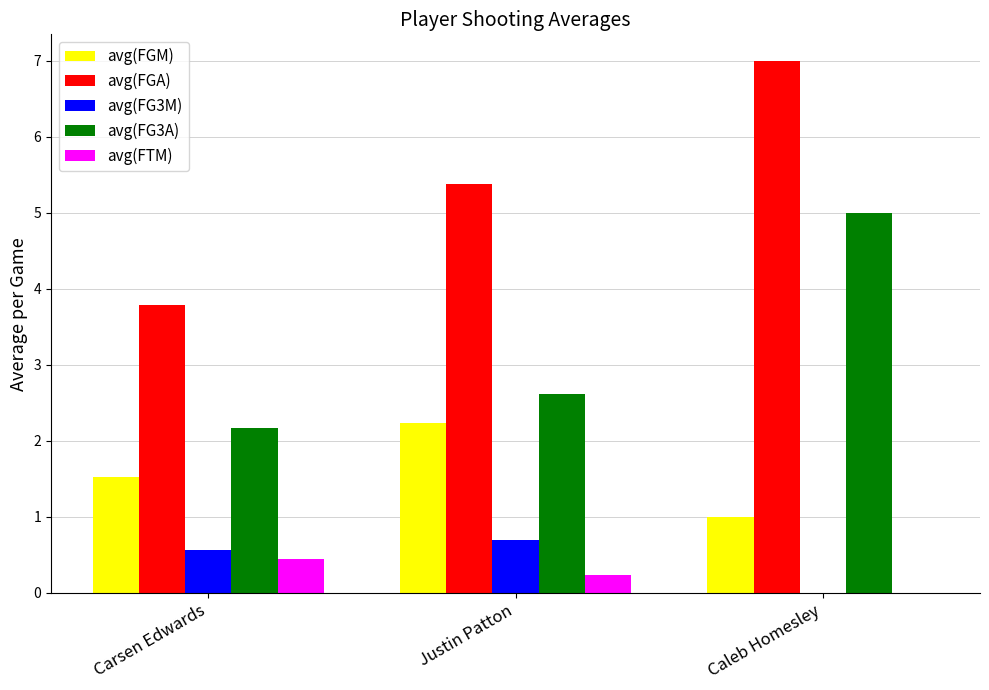

What is the highest value of the avg(FGM) series?

2.2